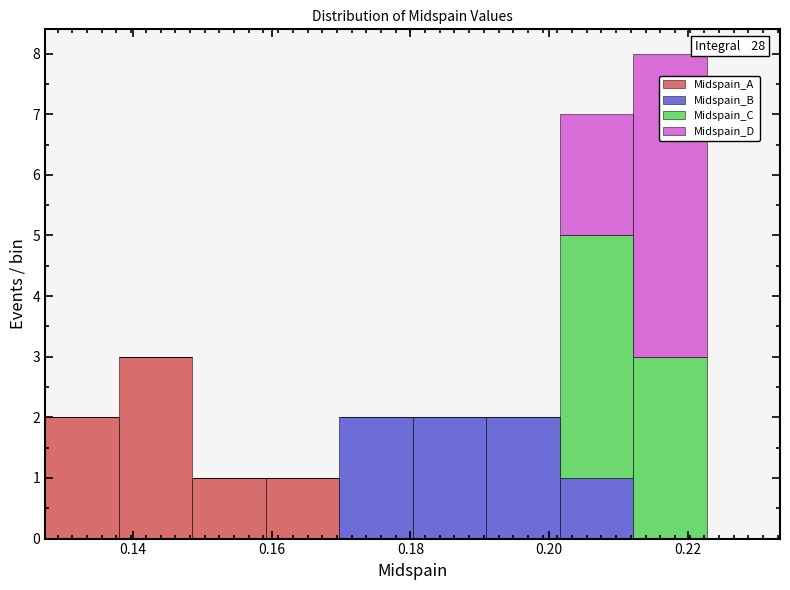

Which range on the x-axis has the tallest stacked bar (by total height)?

0.212 to 0.222